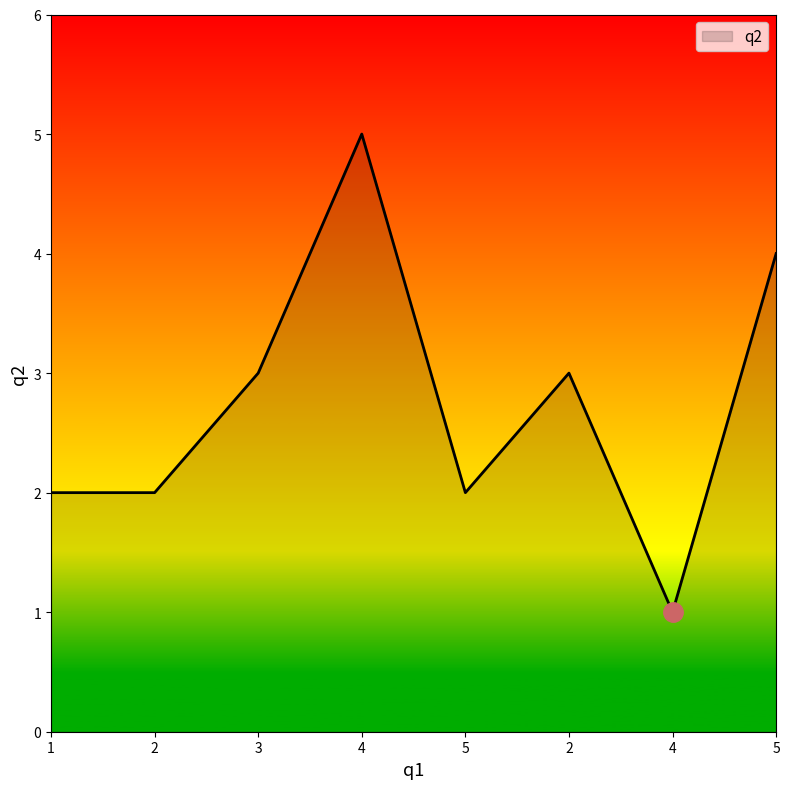

Is this an area chart (filled region under the line)?

Yes